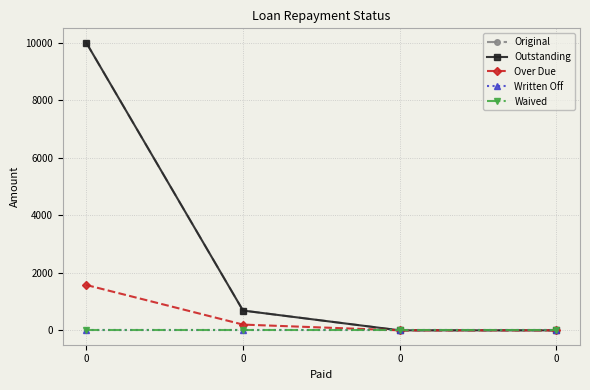

What is the total value across all series at 0?

21577.0